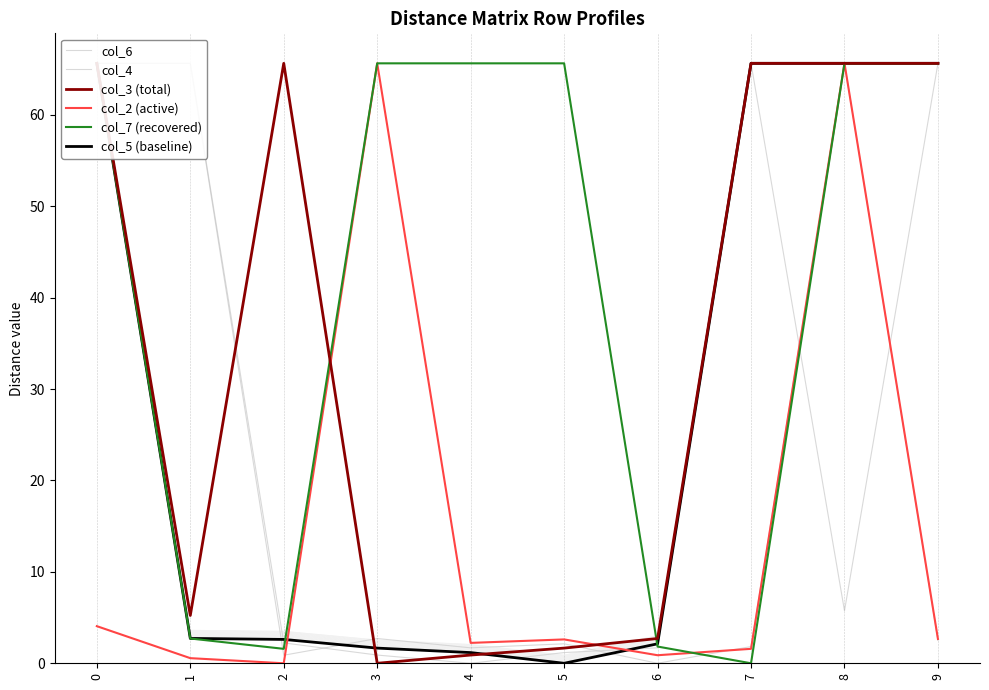

What is the value of the col_2 (active) point at the 9th from the left?

65.6